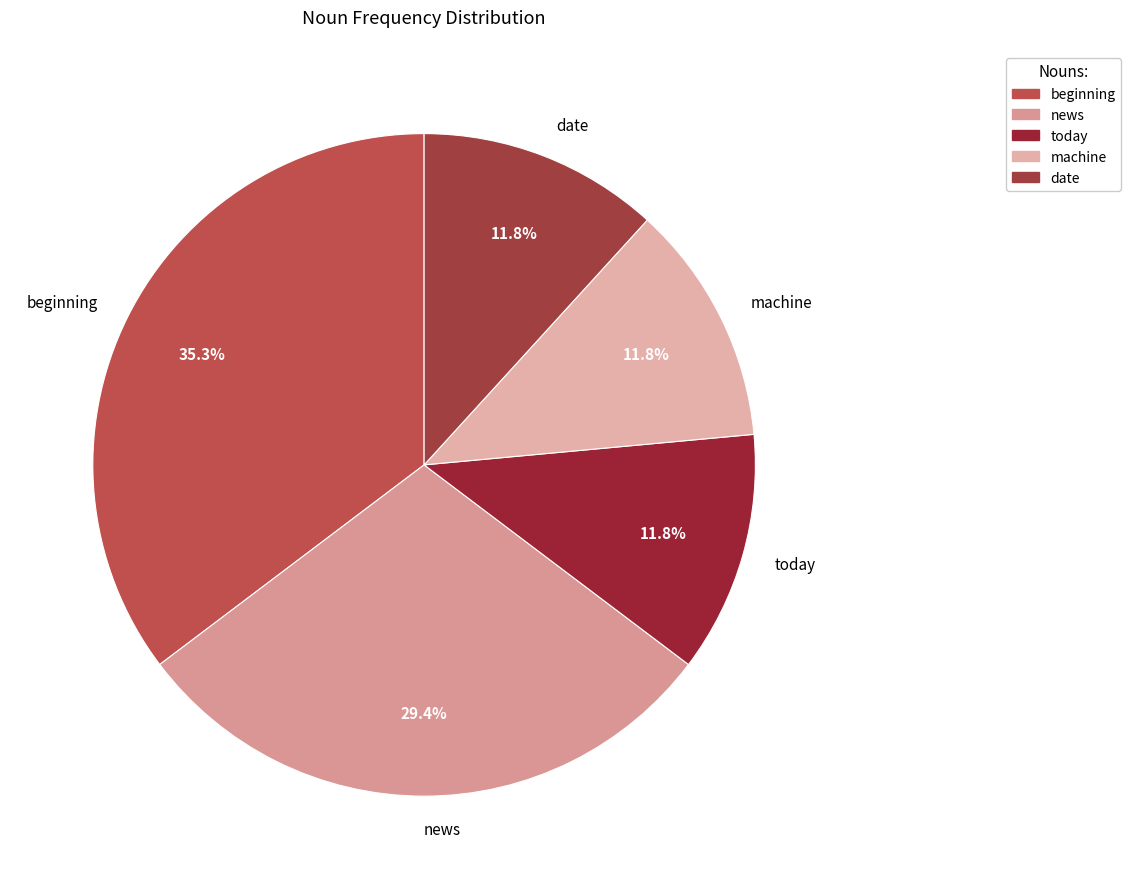

Approximately how many times larger is the value at date compared to news?

0.4